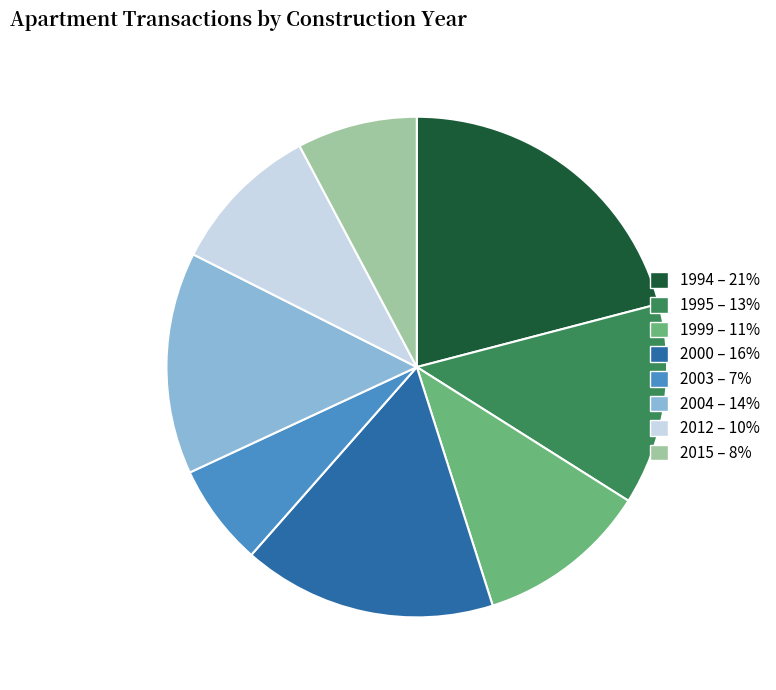

Does any single category account for the majority?

No